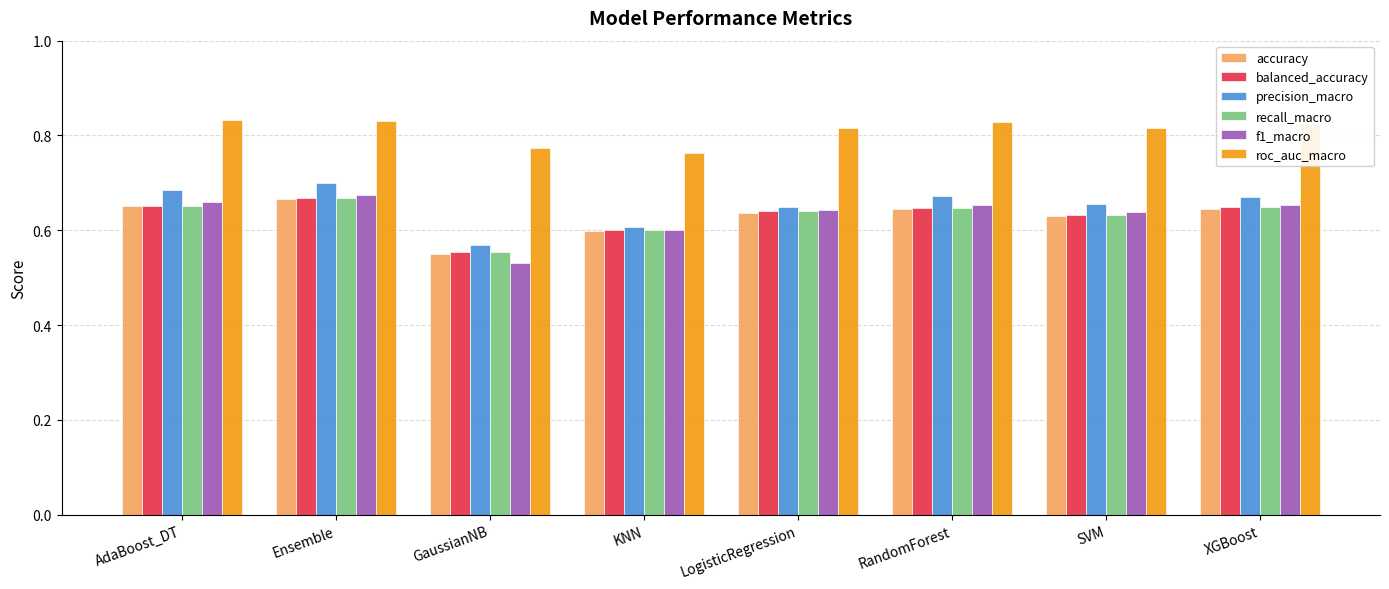

How many precision_macro values are between 0 and 1?

8